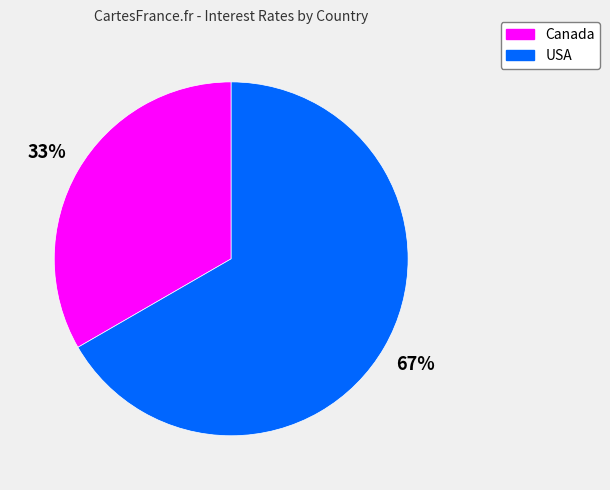

Does Canada represent more than half of the total?

No